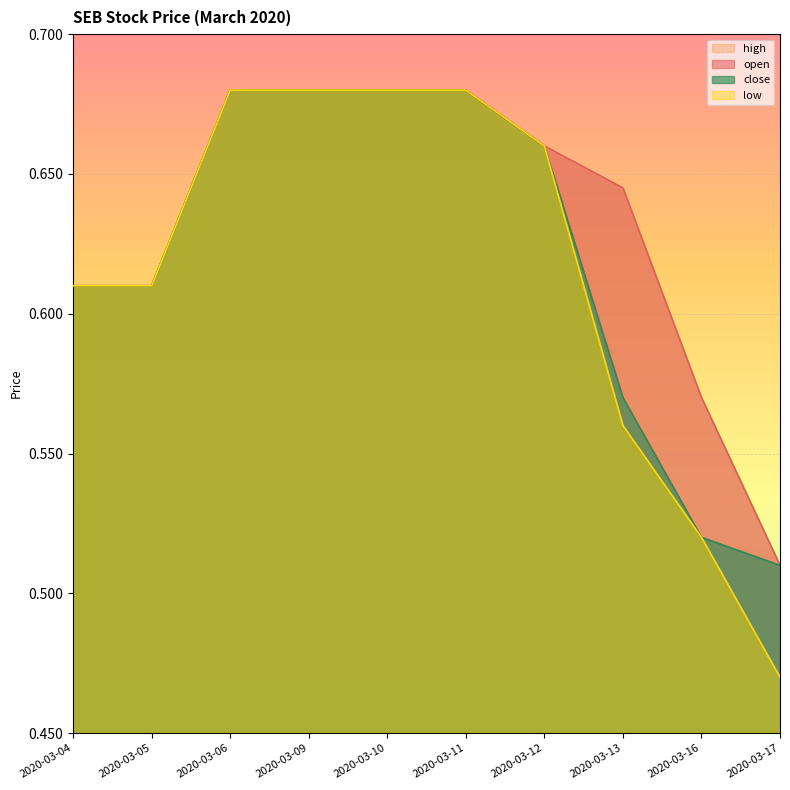

Is it true that high equals 0.8 at 2020-03-16?

False